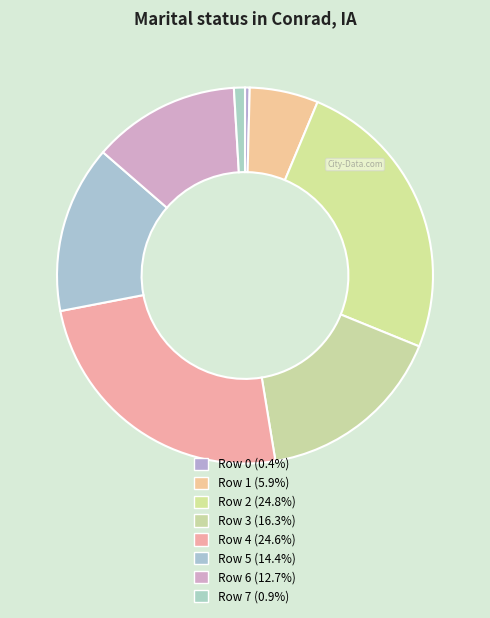

What is the ratio of the value at Row 2 to the value at Row 4?

1.0